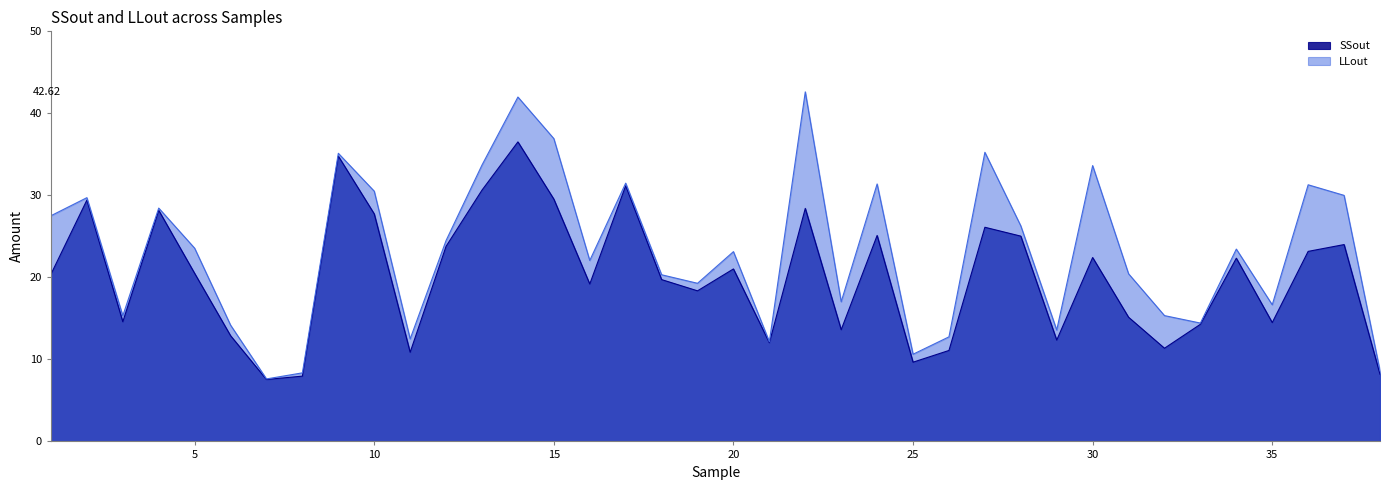

What value does the LLout series have at 29?

13.6